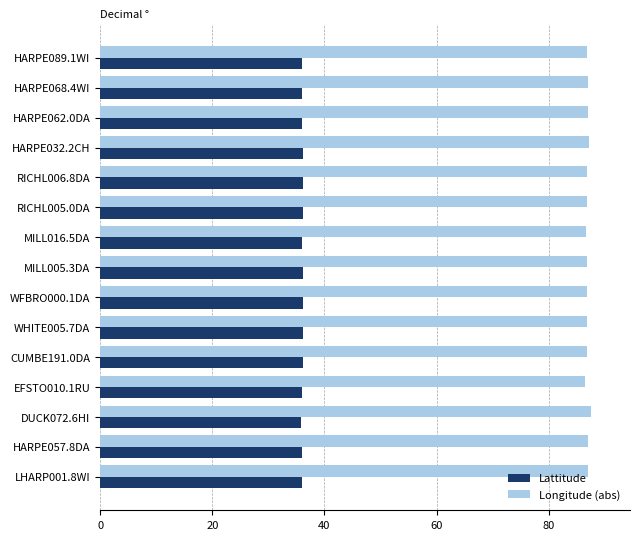

What is the sum of all Longitude (abs) values?

1303.0